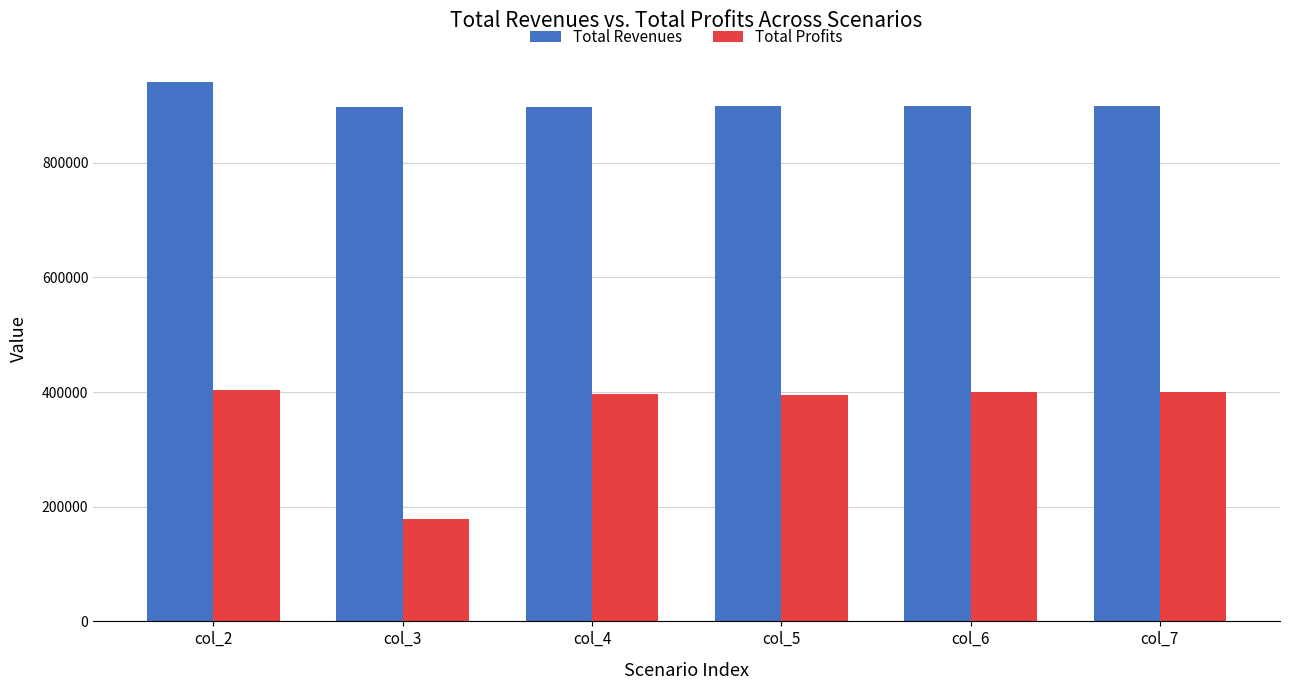

At col_6, list the series in order from largest to smallest.

Total Revenues, Total Profits